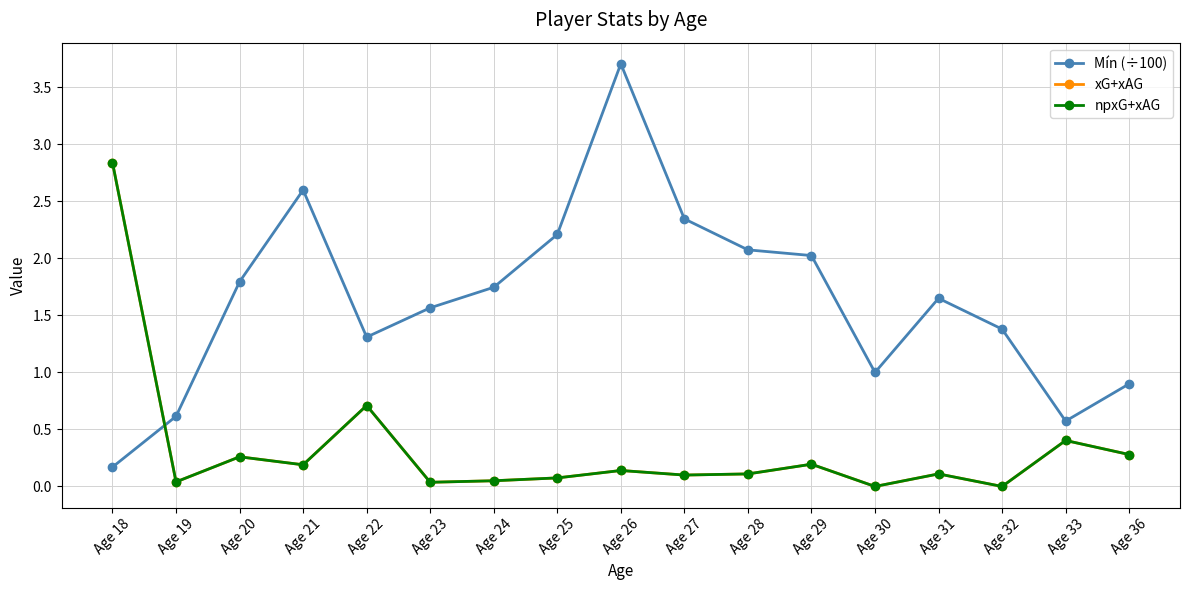

Reading left to right, what are all the values shown in this chart?

Mín (÷100): Age 18=0.2	Age 19=0.6	Age 20=1.8	Age 21=2.6	Age 22=1.3	Age 23=1.6	Age 24=1.7	Age 25=2.2	Age 26=3.7	Age 27=2.3	Age 28=2.1	Age 29=2.0	Age 30=1.0	Age 31=1.6	Age 32=1.4	Age 33=0.6	Age 36=0.9
xG+xAG: Age 18=2.8	Age 19=0.0	Age 20=0.3	Age 21=0.2	Age 22=0.7	Age 23=0.0	Age 24=0.0	Age 25=0.1	Age 26=0.1	Age 27=0.1	Age 28=0.1	Age 29=0.2	Age 30=0.0	Age 31=0.1	Age 32=0.0	Age 33=0.4	Age 36=0.3
npxG+xAG: Age 18=2.8	Age 19=0.0	Age 20=0.3	Age 21=0.2	Age 22=0.7	Age 23=0.0	Age 24=0.0	Age 25=0.1	Age 26=0.1	Age 27=0.1	Age 28=0.1	Age 29=0.2	Age 30=0.0	Age 31=0.1	Age 32=0.0	Age 33=0.4	Age 36=0.3